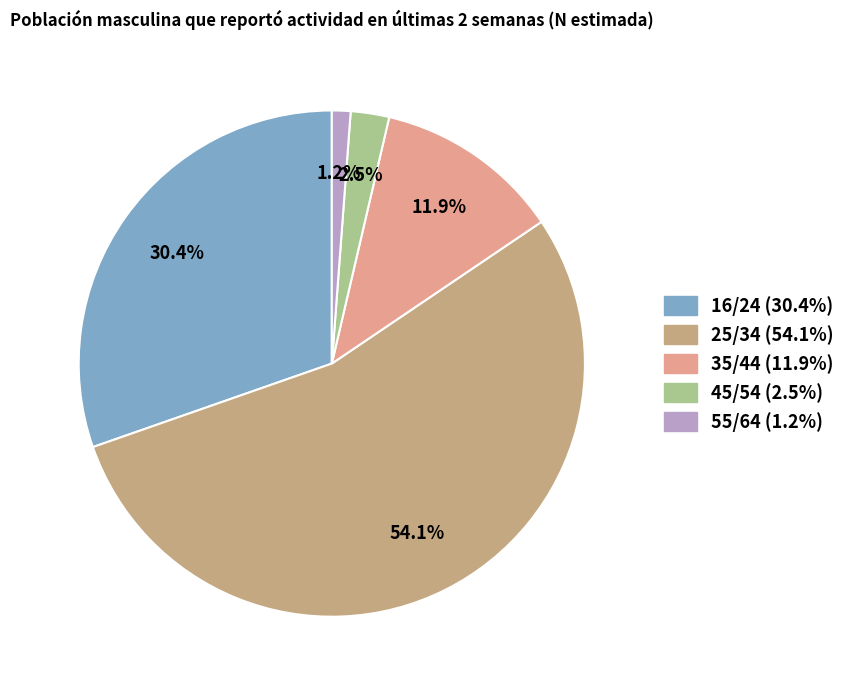

How many segments does this pie chart have?

5